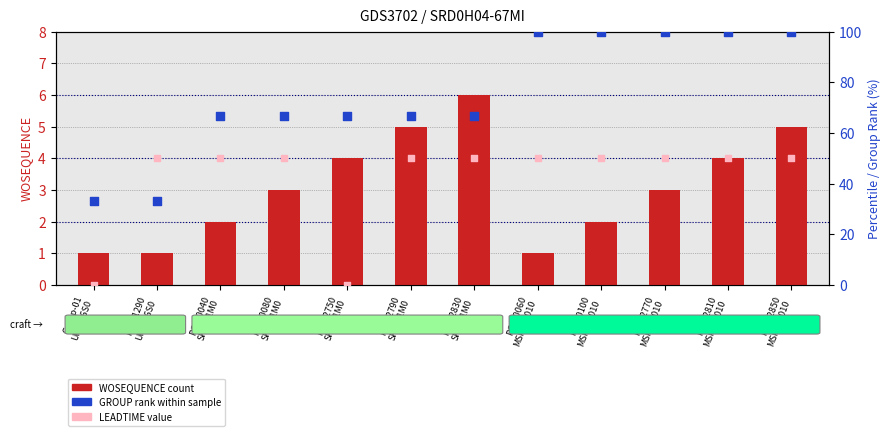

At which category is the sum across all series the highest?

PO-02850
MSP0-H010